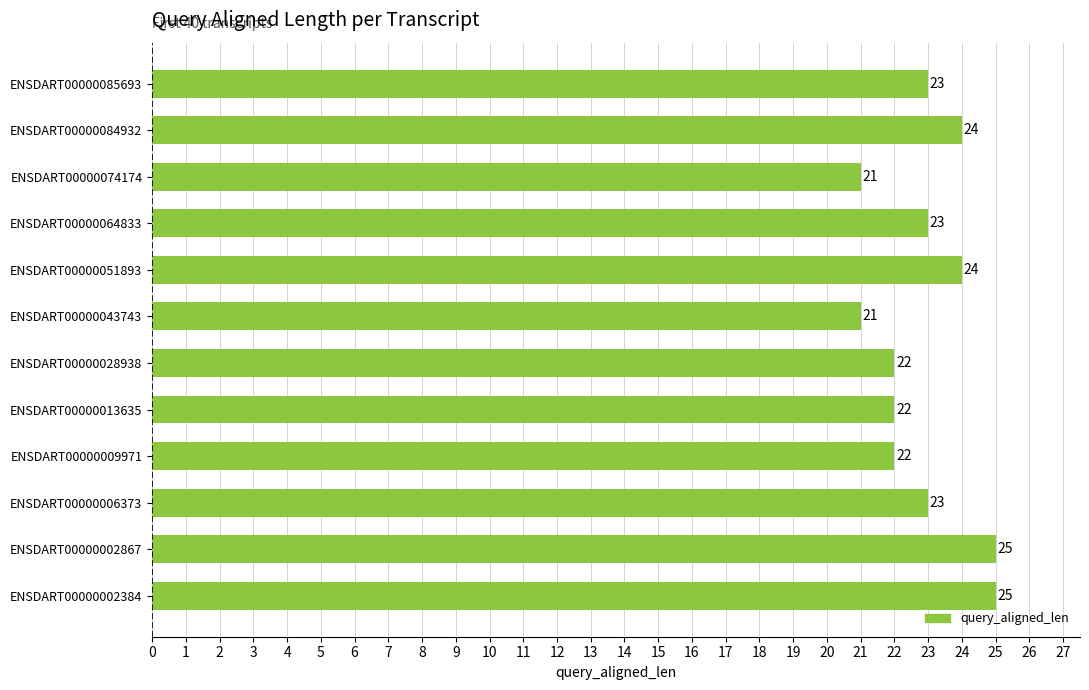

What is the average value?

23